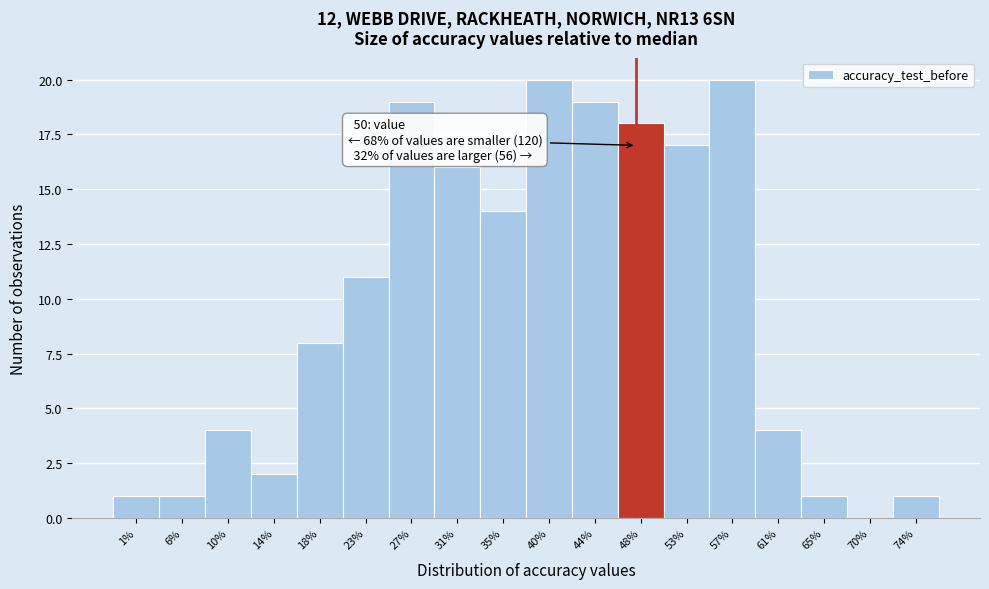

Reading left to right, extract all data points from this chart.

1%=1	6%=1	10%=4	14%=2	18%=8	23%=11	27%=19	31%=16	35%=14	40%=20	44%=19	48%=18	53%=17	57%=20	61%=4	65%=1	70%=0	74%=1